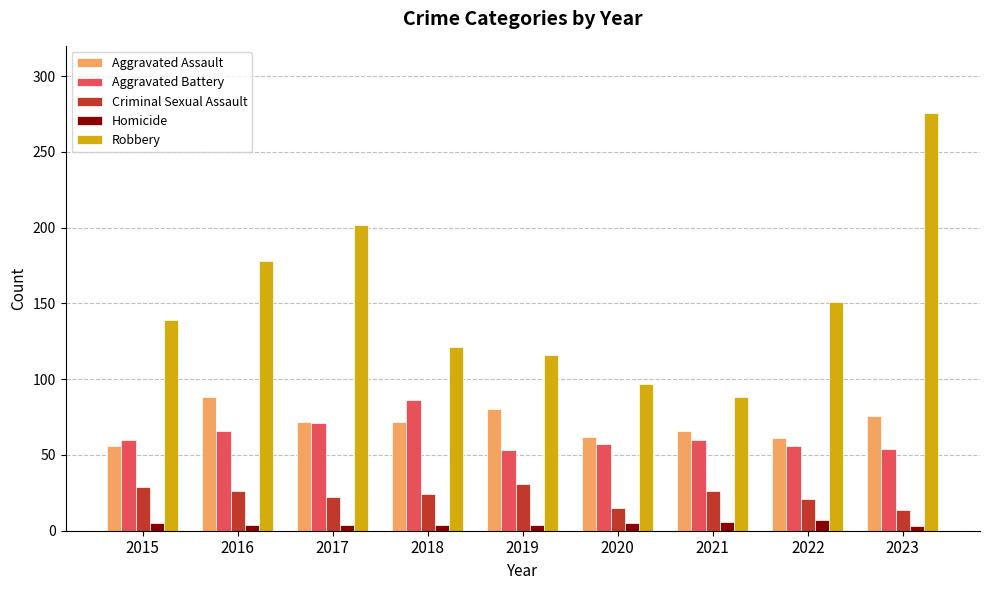

What is the value of the Homicide bar at the 3rd from the left?

4